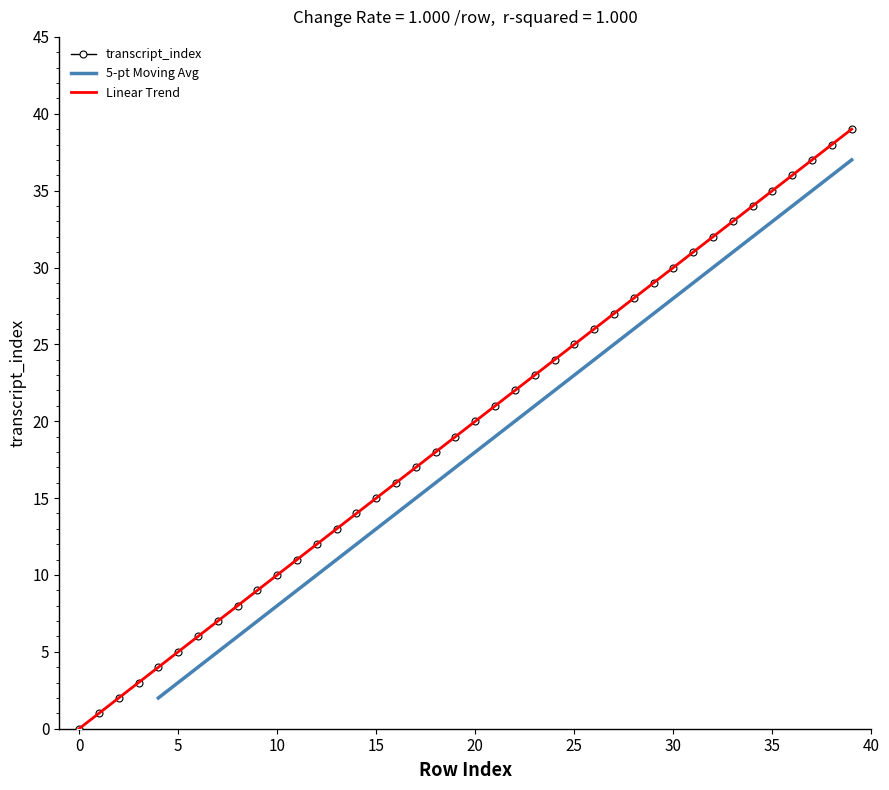

What is the sum of the utterance_index values at 34 and 20?

54.0